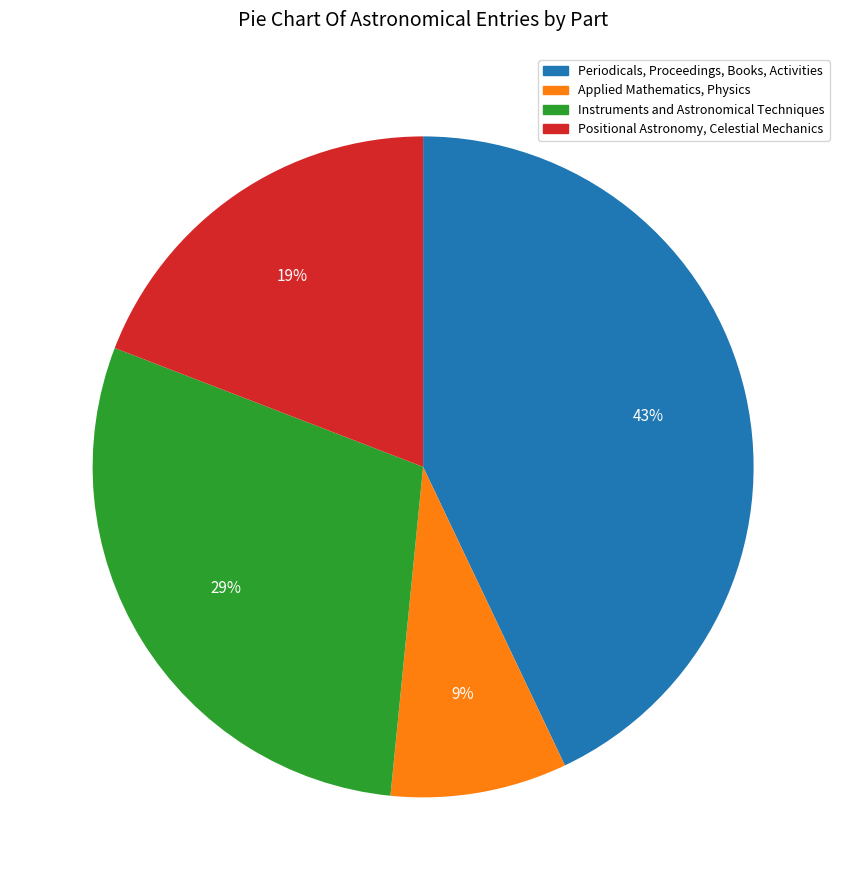

Between Positional Astronomy, Celestial Mechanics and Applied Mathematics, Physics, which is larger?

Positional Astronomy, Celestial Mechanics